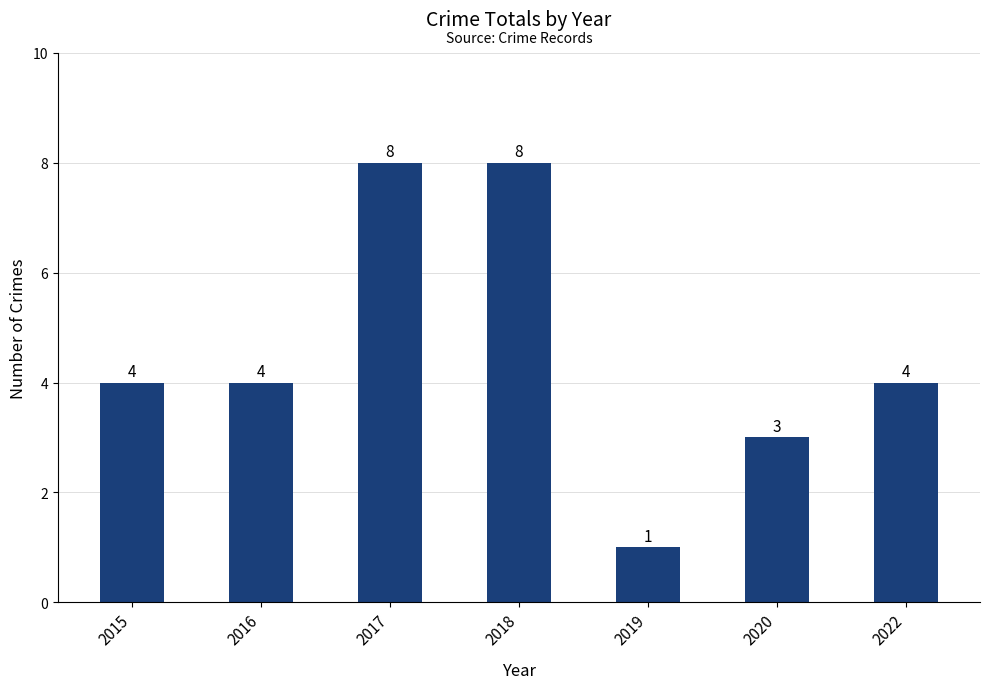

True or false: the data shows 3 at 2020.

True